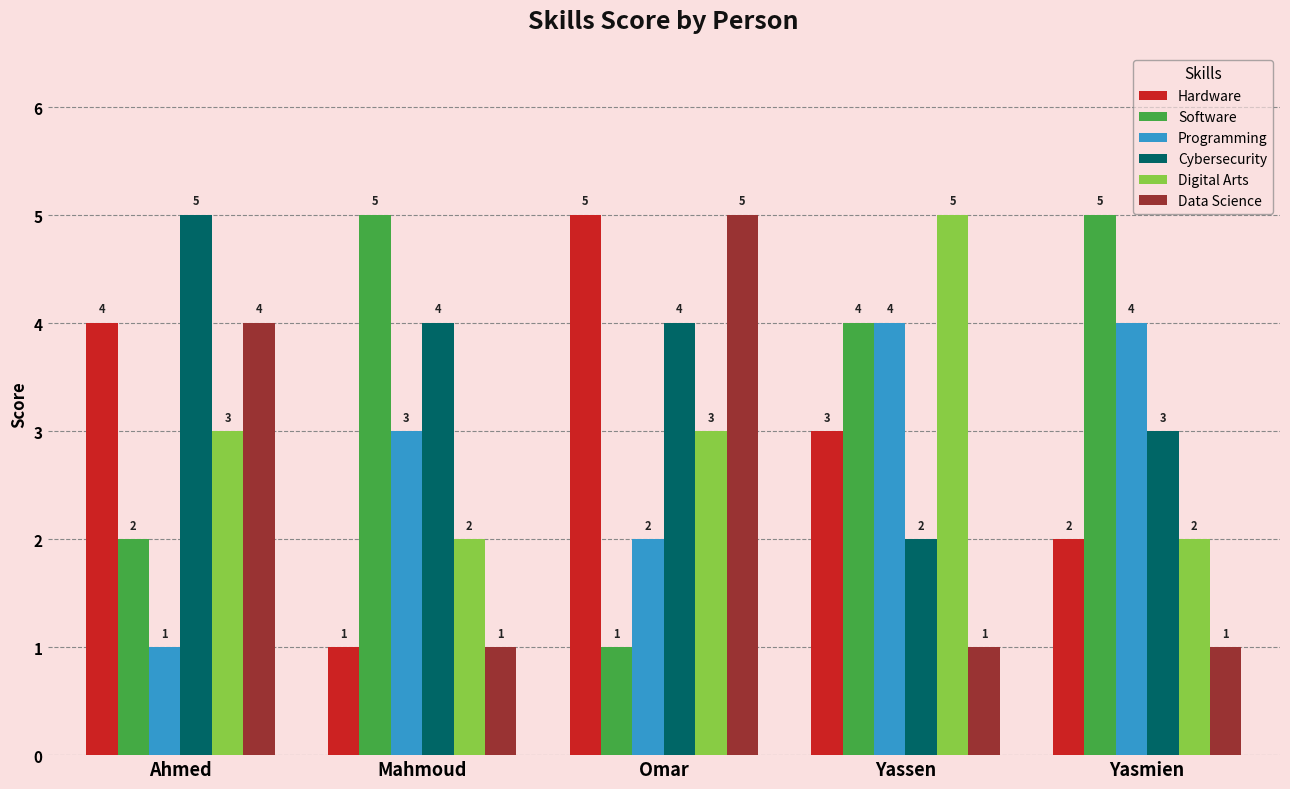

How many bars are there in total?

30